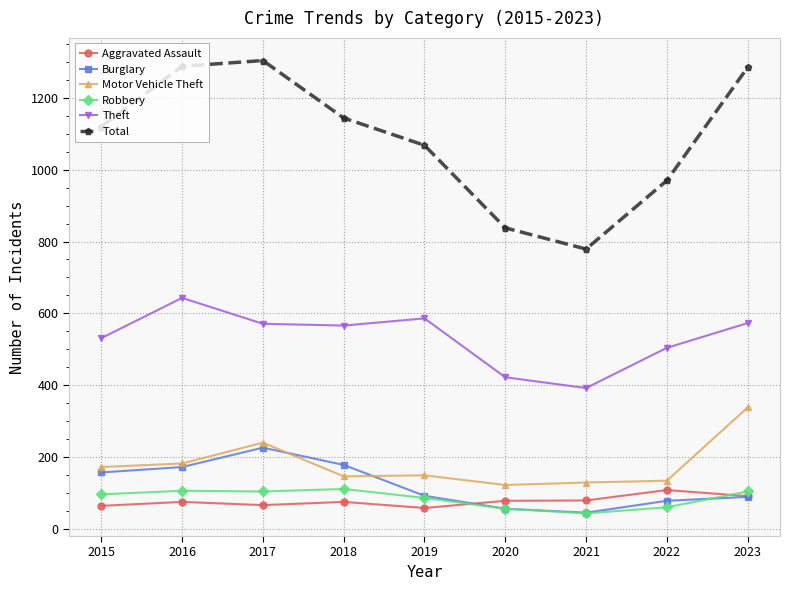

True or false: Motor Vehicle Theft and Theft intersect in this chart.

False